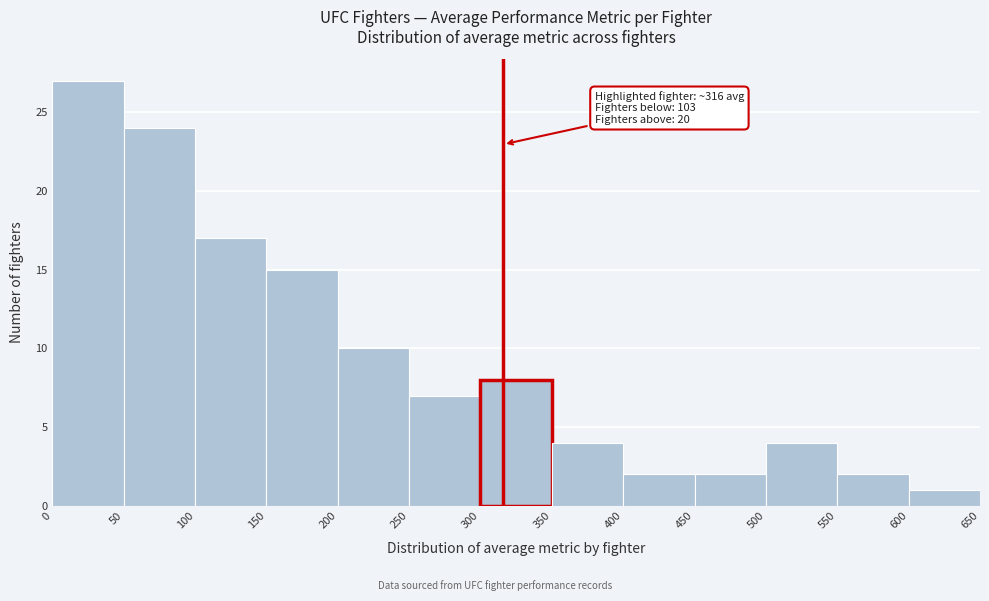

Over which range of the x-axis is the bar tallest?

0 to 50